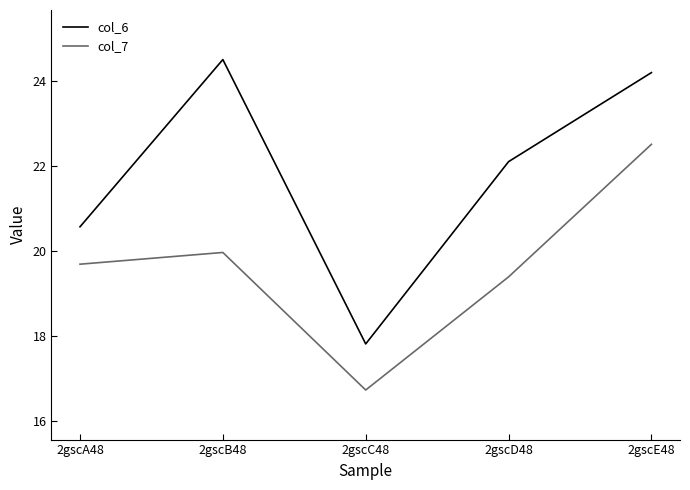

Rank the series by their maximum value, from highest to lowest.

col_6, col_7